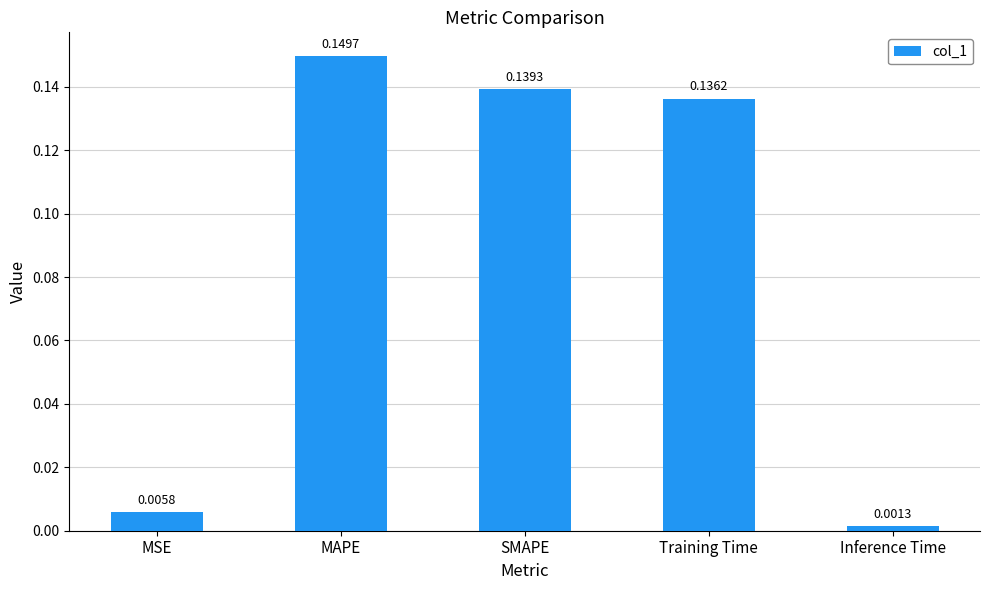

What is the change in value from Training Time to Inference Time?

-0.1